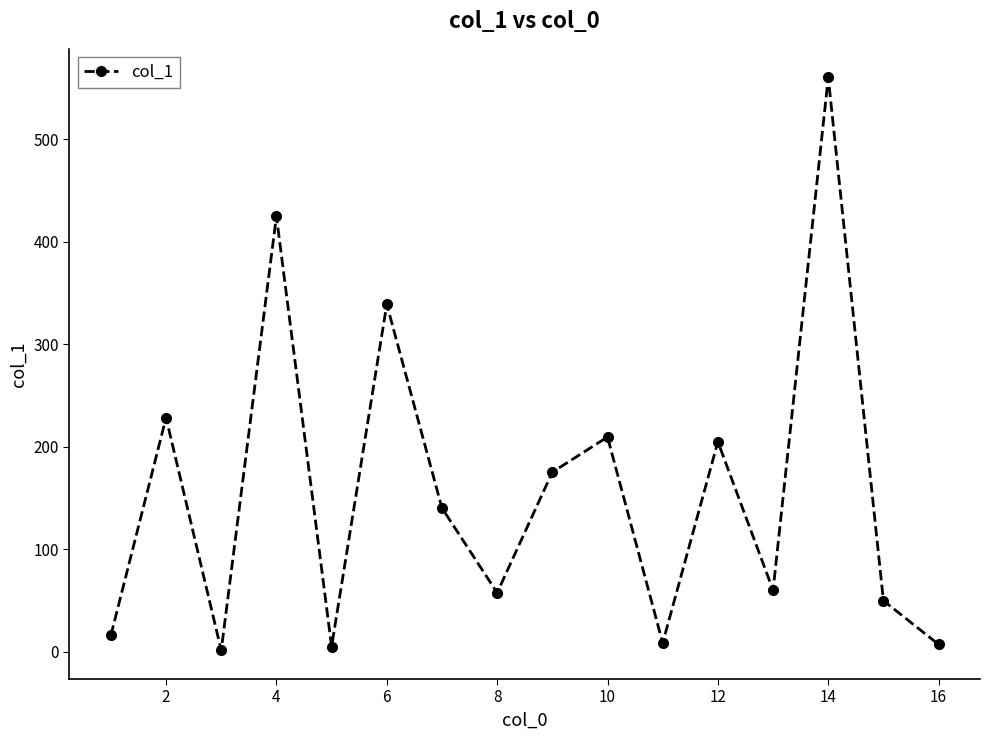

True or false: there are more than 1 points higher than both neighbors.

True